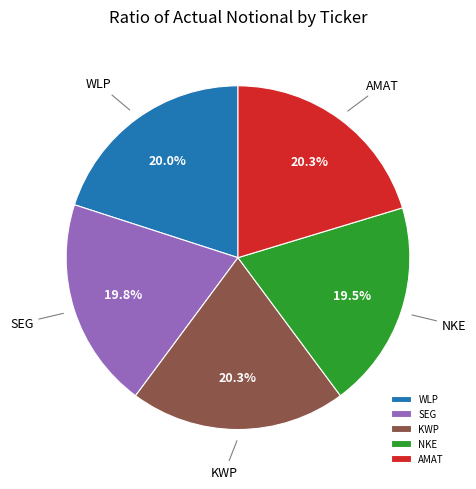

Between NKE and AMAT, which is larger?

AMAT